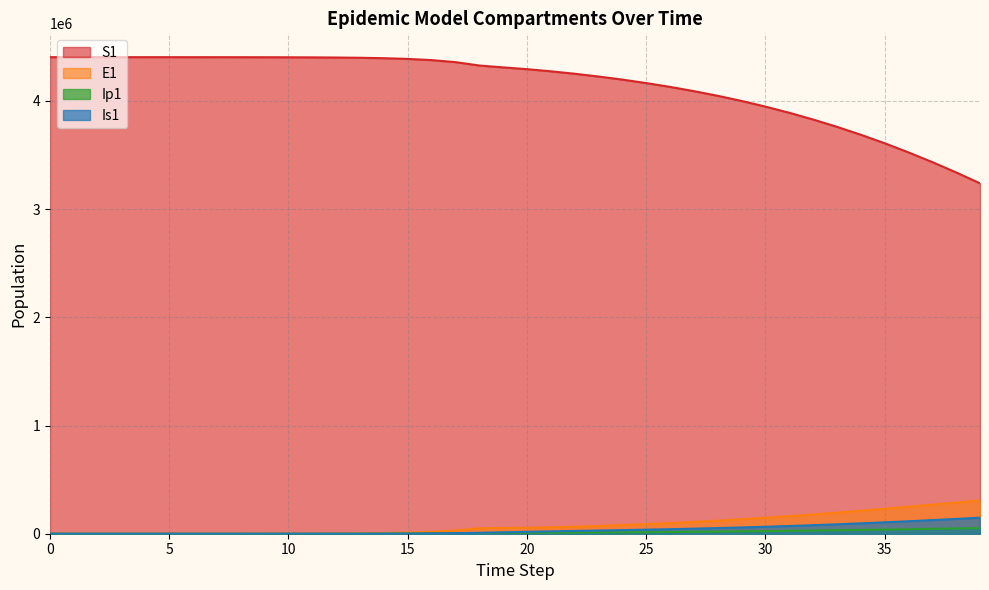

Which series changed the most between 26 and 38?

S1